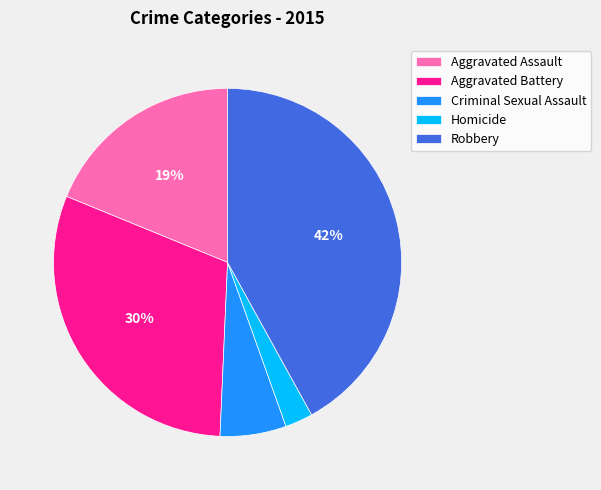

The Criminal Sexual Assault slice represents 12% of the pie. True or false?

False